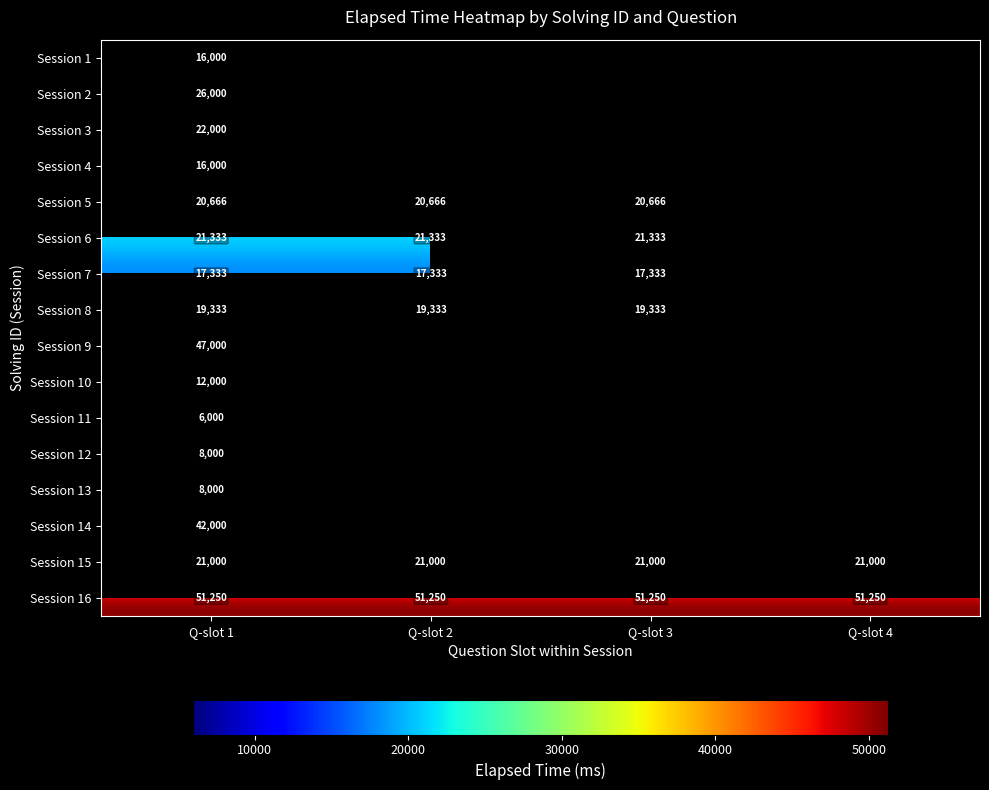

What is the difference between the highest and lowest values at Q-slot 1?

45250